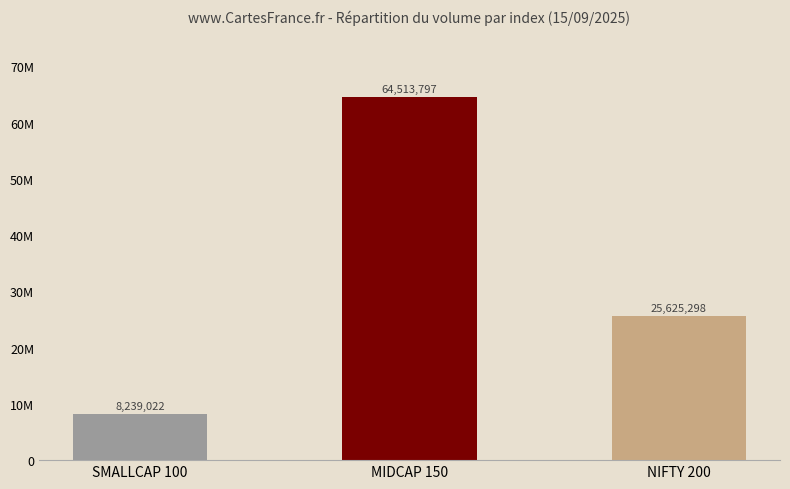

What is the sum of the values at SMALLCAP 100 and MIDCAP 150?

72752819